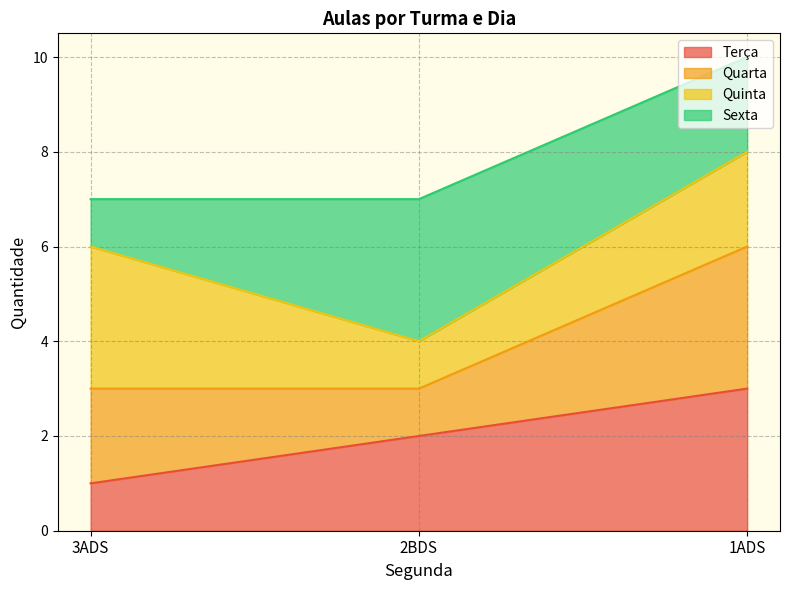

True or false: Quarta has a value of 9 at 3ADS.

False